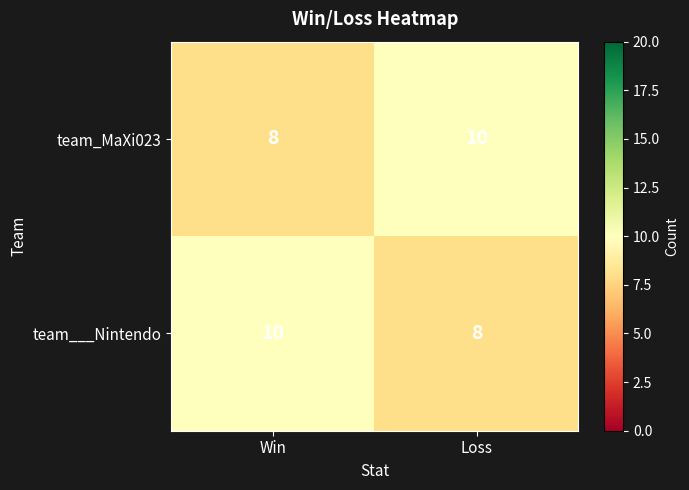

What value does the team___Nintendo series have at Loss?

8